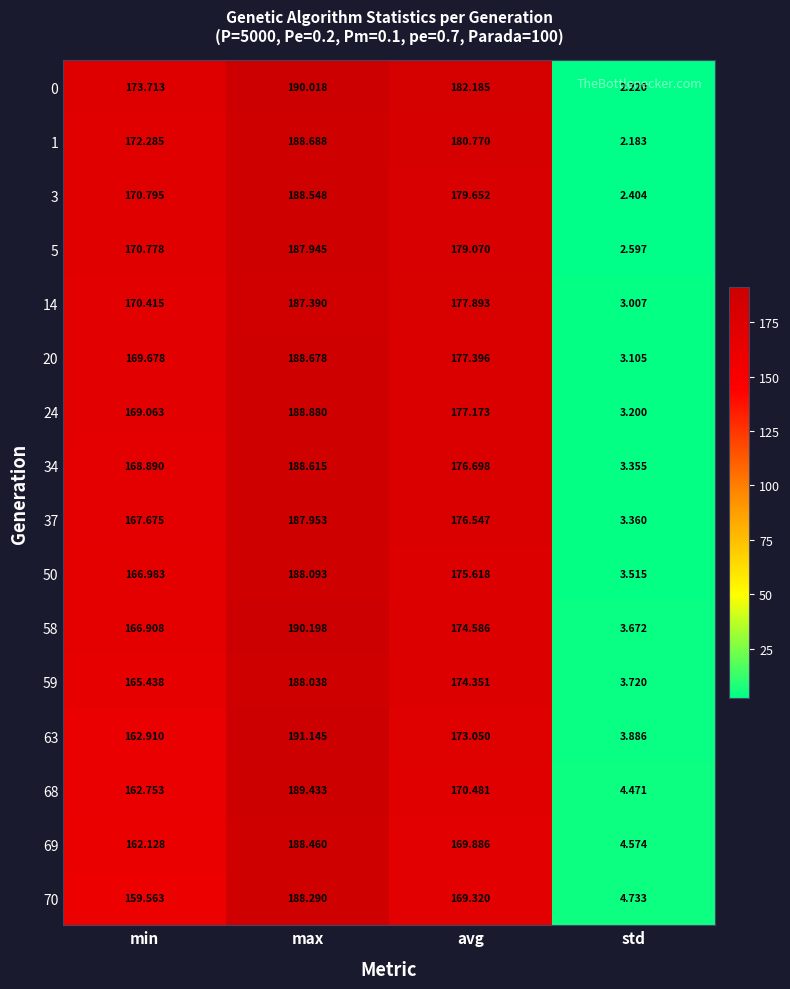

List the labels in order of 3 value, largest first.

max, avg, min, std